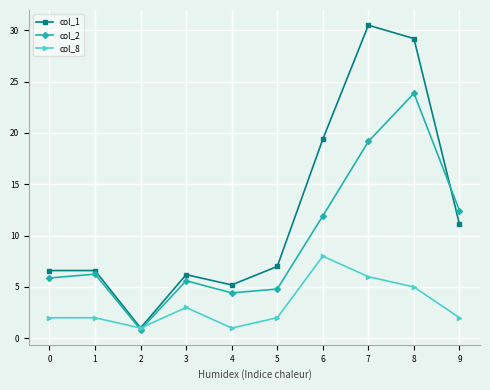

What are all the series names shown in the legend?

col_1, col_2, col_8